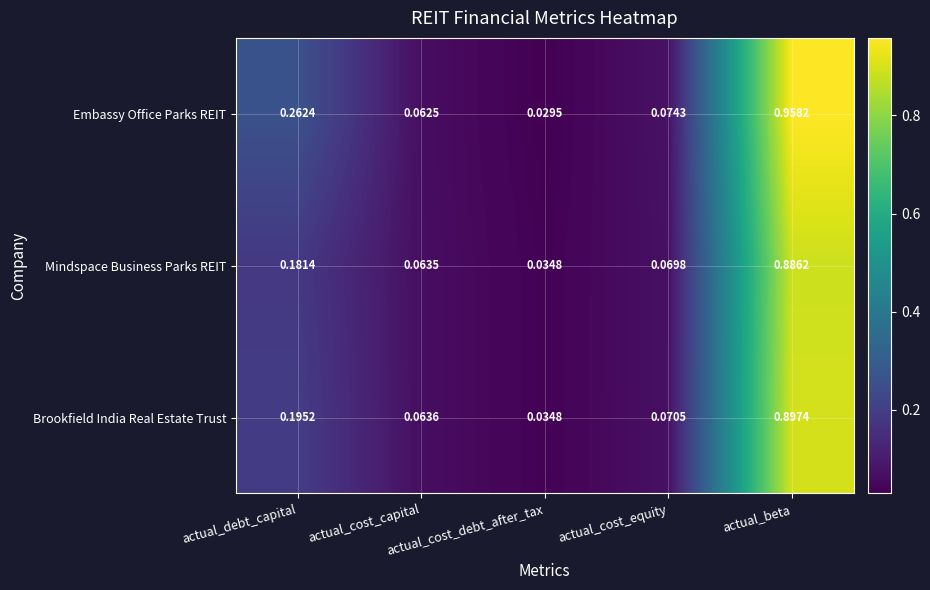

Which series has the largest total across all categories?

Embassy Office Parks REIT